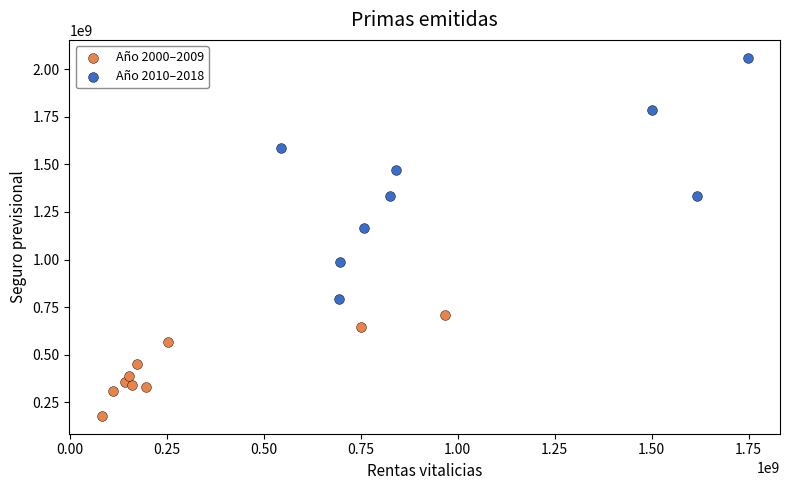

Which series reaches the minimum Y coordinate?

Año 2000–2009